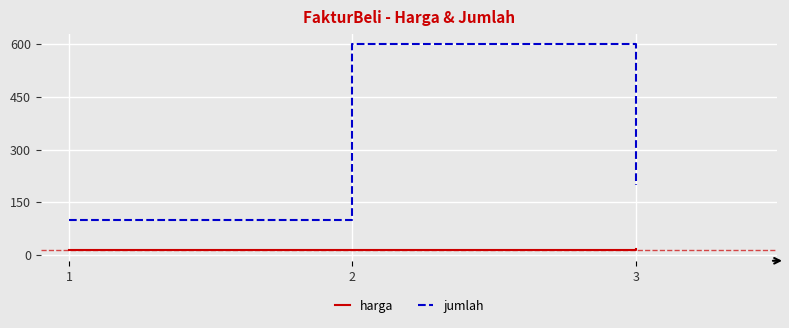

What is the maximum value shown in the chart?

600